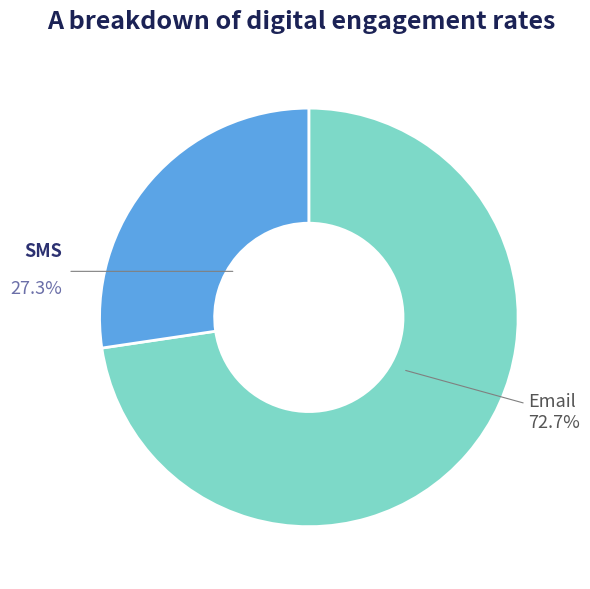

Rank the categories by value from highest to lowest.

Email, SMS